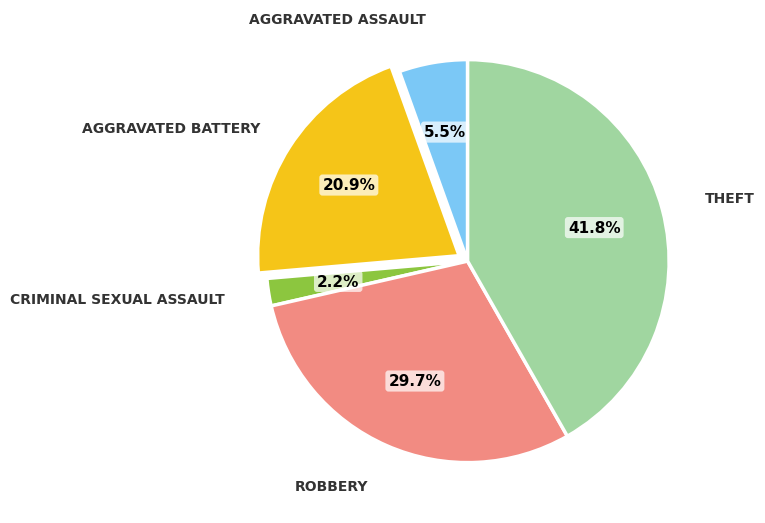

To the nearest percent, what is the difference between the largest and smallest slice percentages?

40%